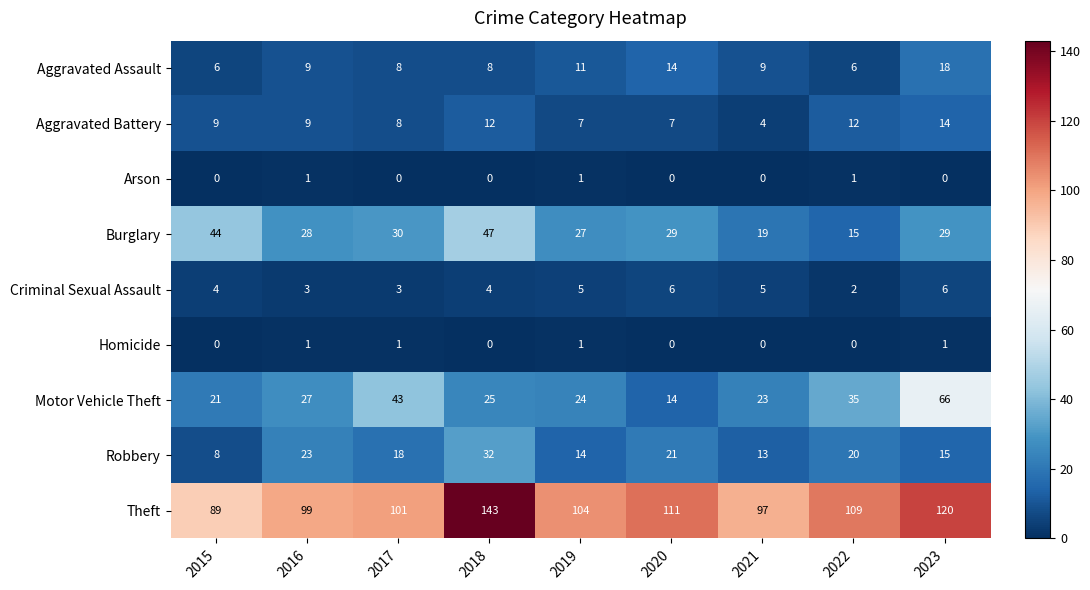

Which series has the largest range (max minus min)?

Theft